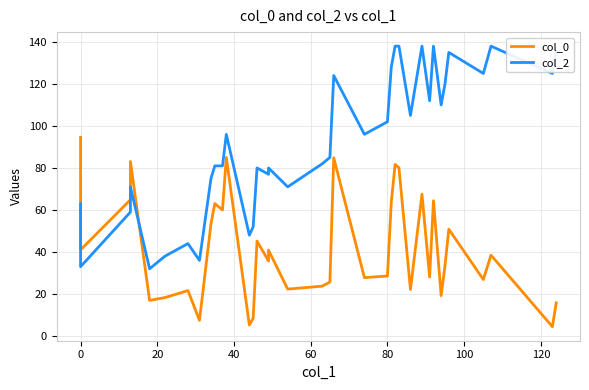

Is this an area chart (filled region under the line)?

No